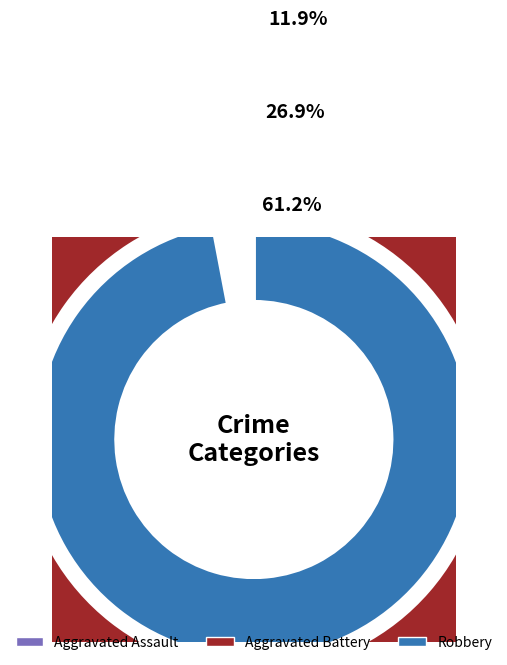

Does Aggravated Assault account for over 50% of the chart?

No